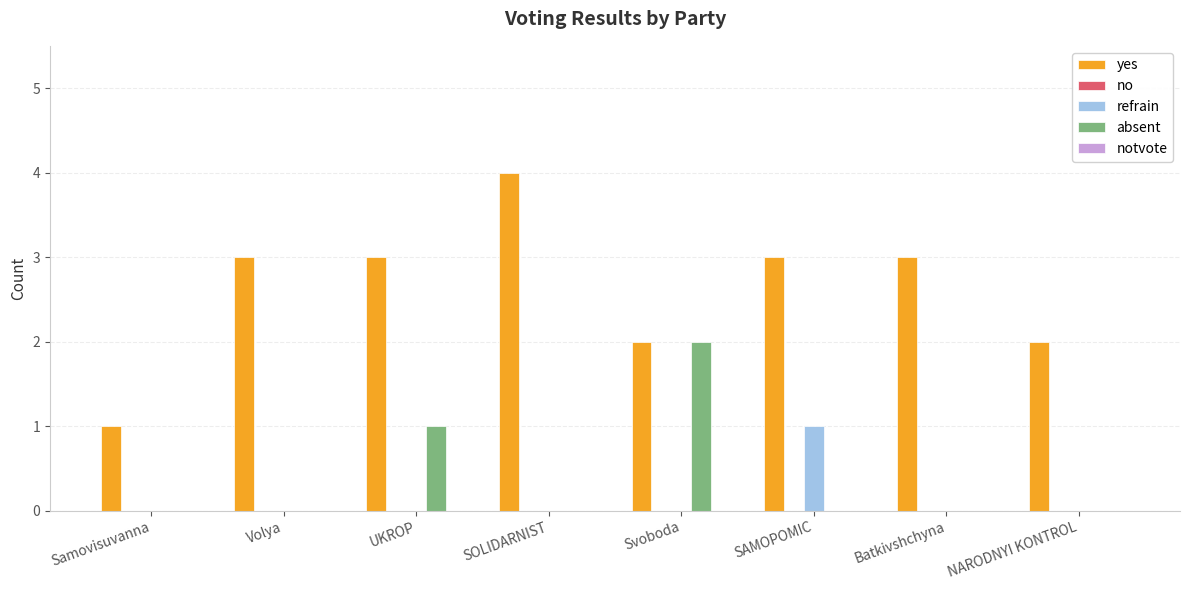

Which series has the largest total across all categories?

yes